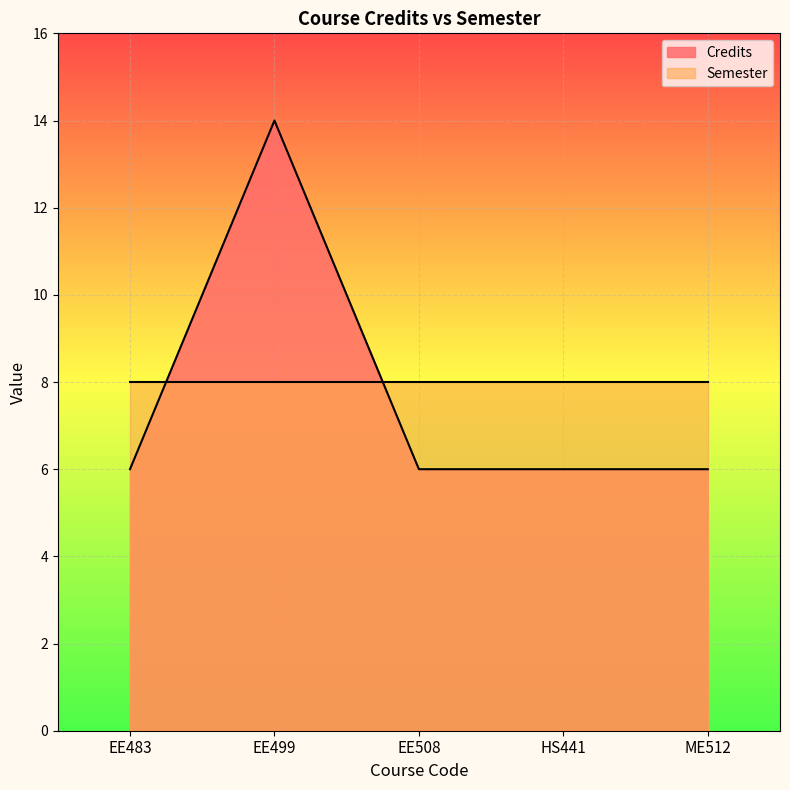

What is the label of the 5th point from the right?

EE483